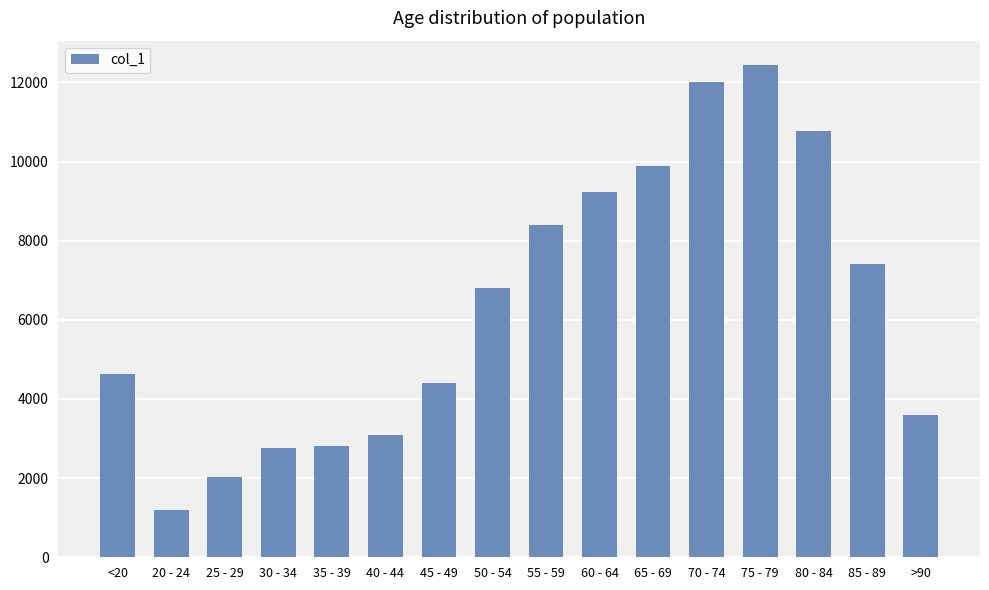

The value at 45 - 49 is 1451. True or false?

False